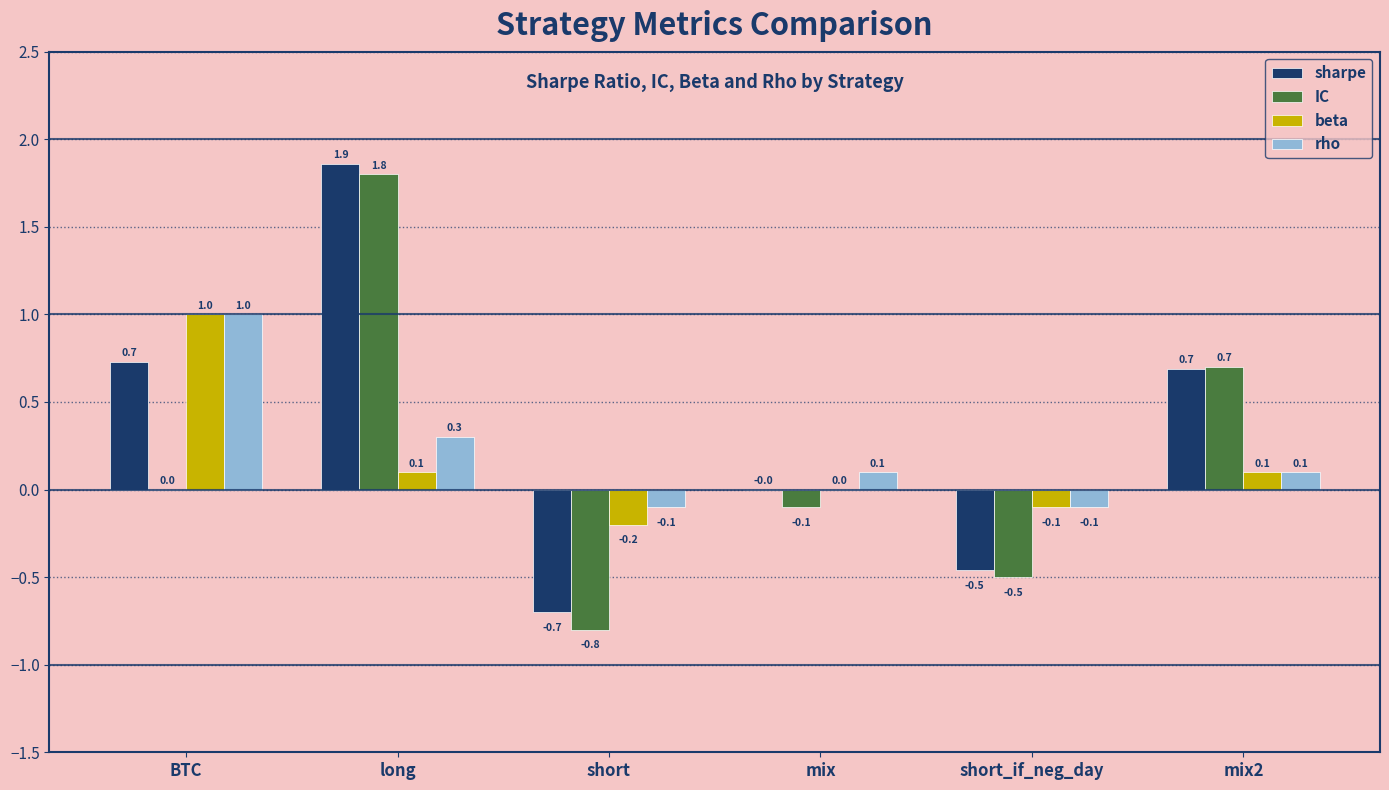

Between long and short_if_neg_day, which series saw the biggest shift?

sharpe